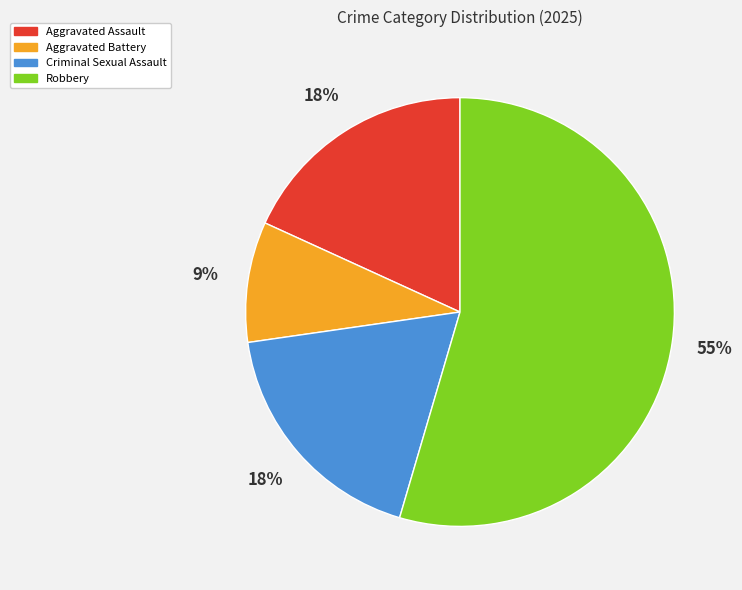

What percentage is the Criminal Sexual Assault slice, to the nearest percent?

18%